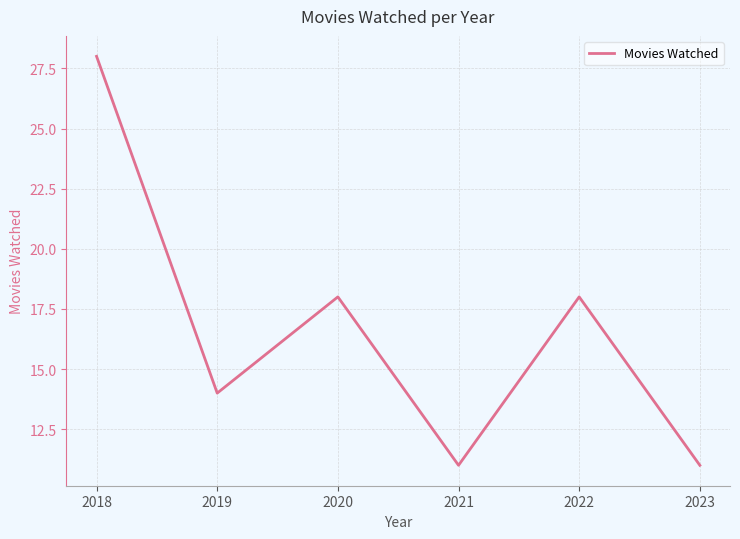

At which category does the data reach its first local peak?

2020